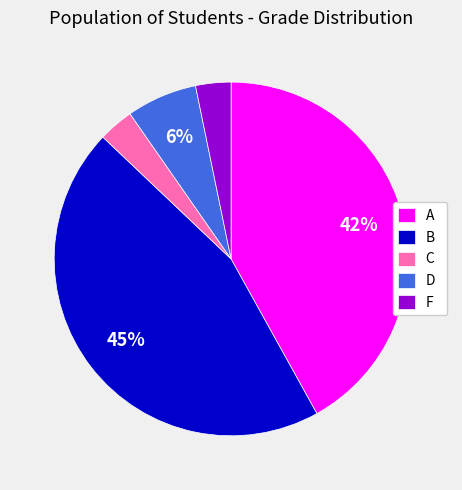

What is the largest slice in the pie chart?

B